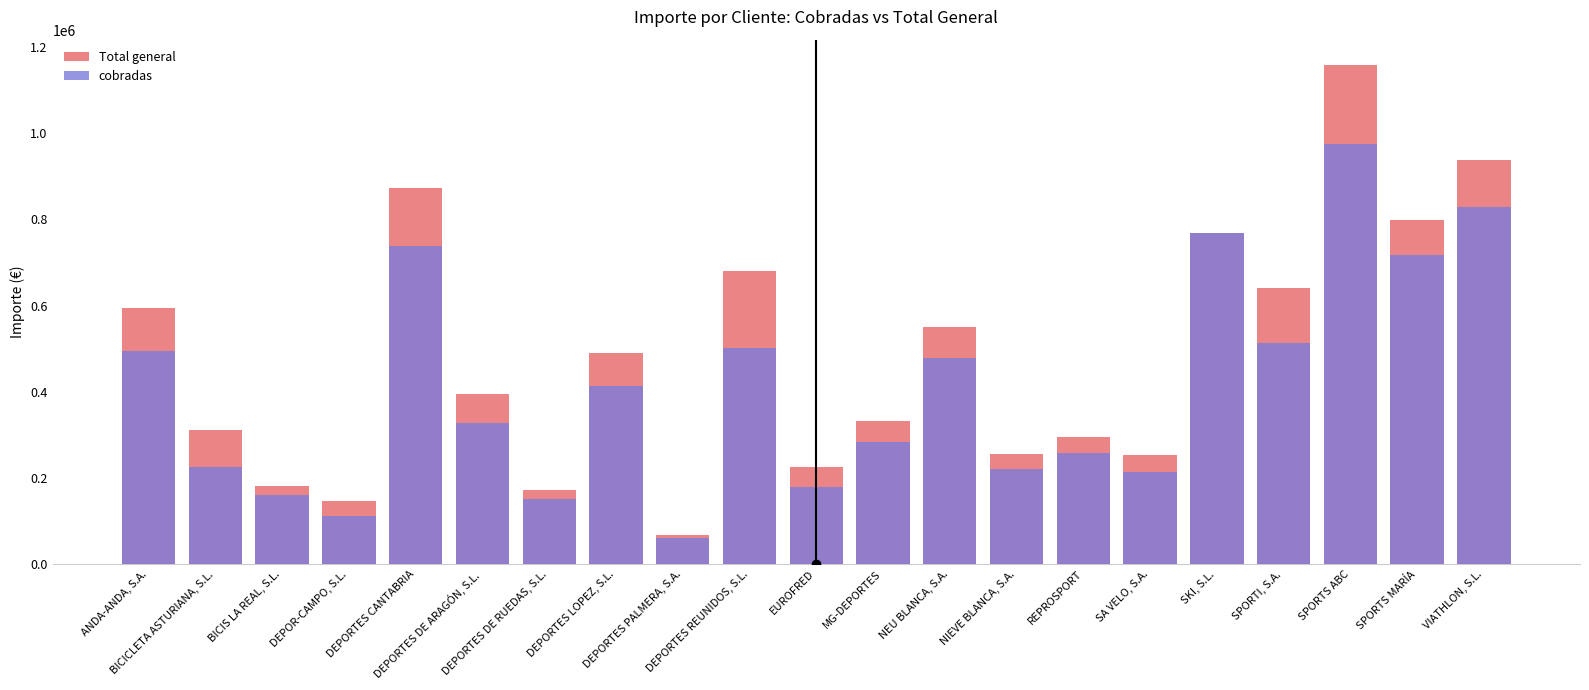

Count the number of categories in the chart.

21